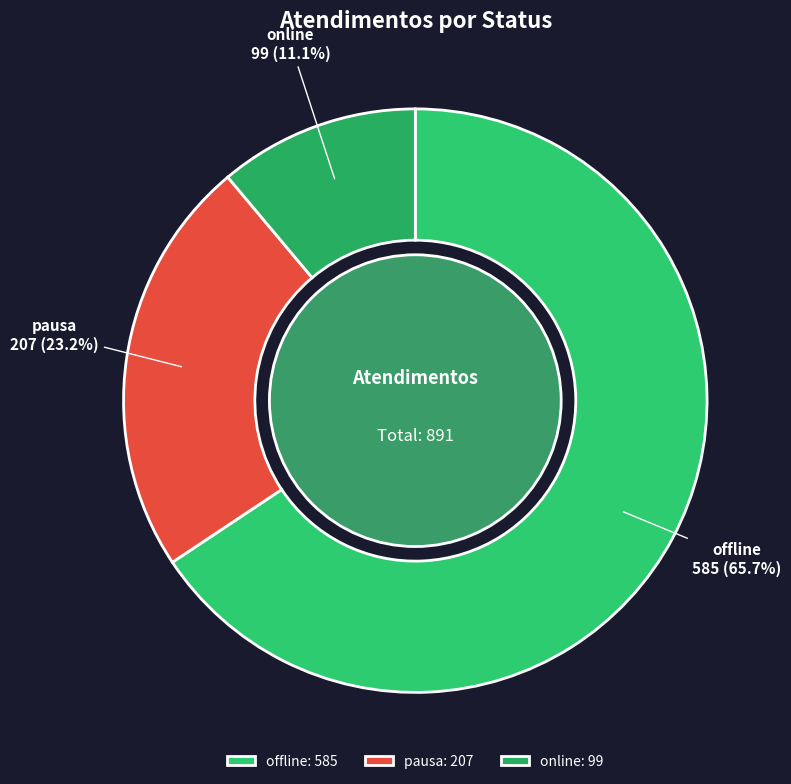

Do online and offline together represent more than half of the pie?

Yes